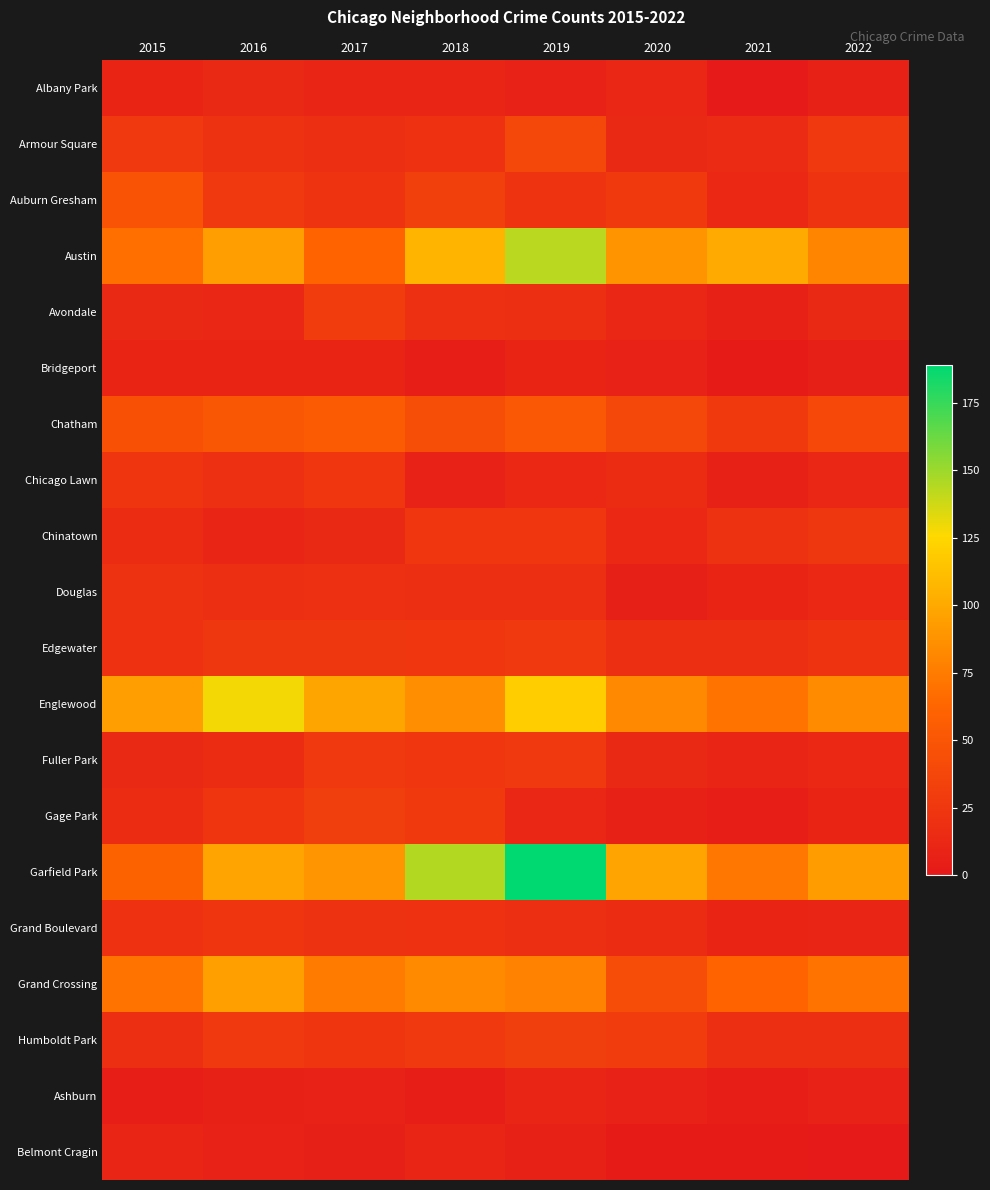

Which series changed the most between 2015 and 2016?

Garfield Park